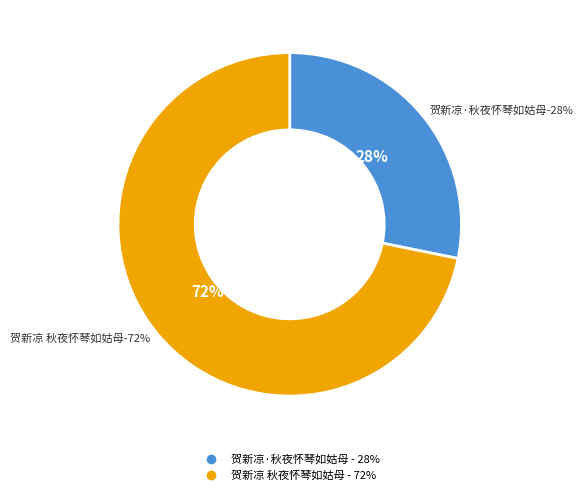

What percentage is the 贺新凉 秋夜怀琴如姑母 slice, to the nearest percent?

72%